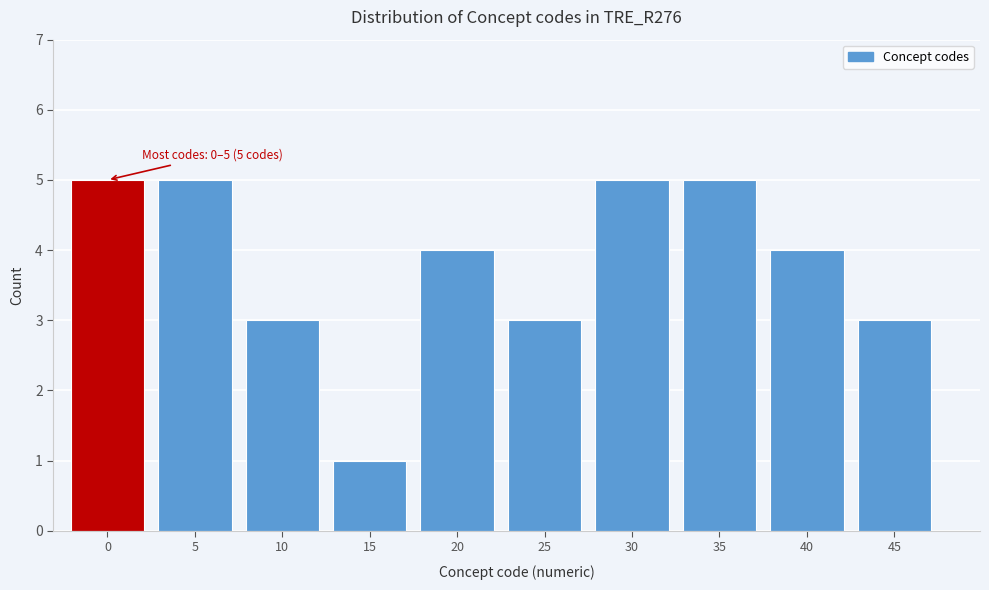

Reading left to right, list all the values displayed in this chart.

0=5	5=5	10=3	15=1	20=4	25=3	30=5	35=5	40=4	45=3